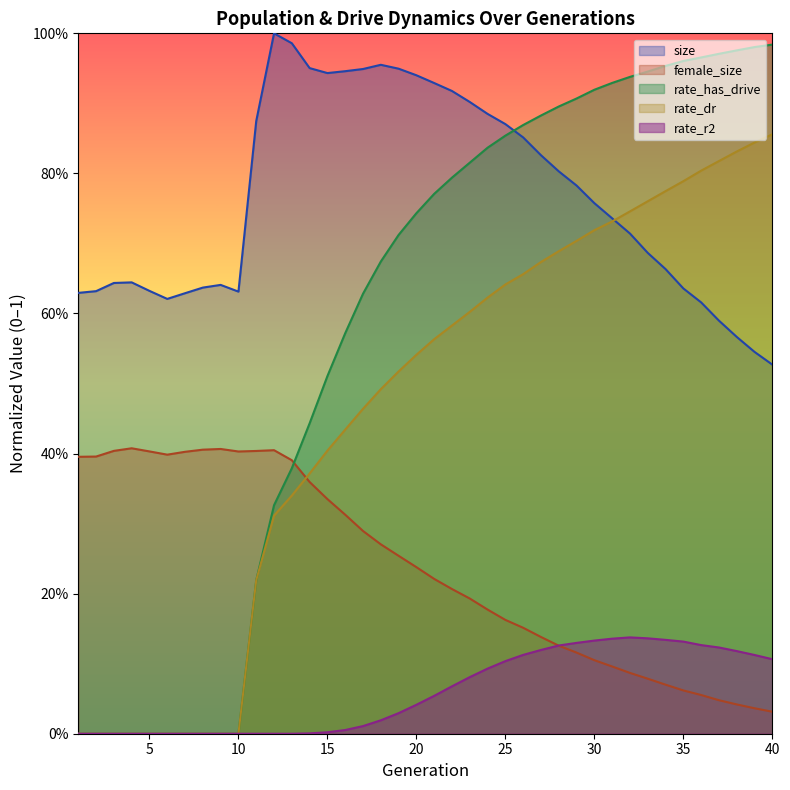

How many interior local peaks does the rate_r2 series have?

1